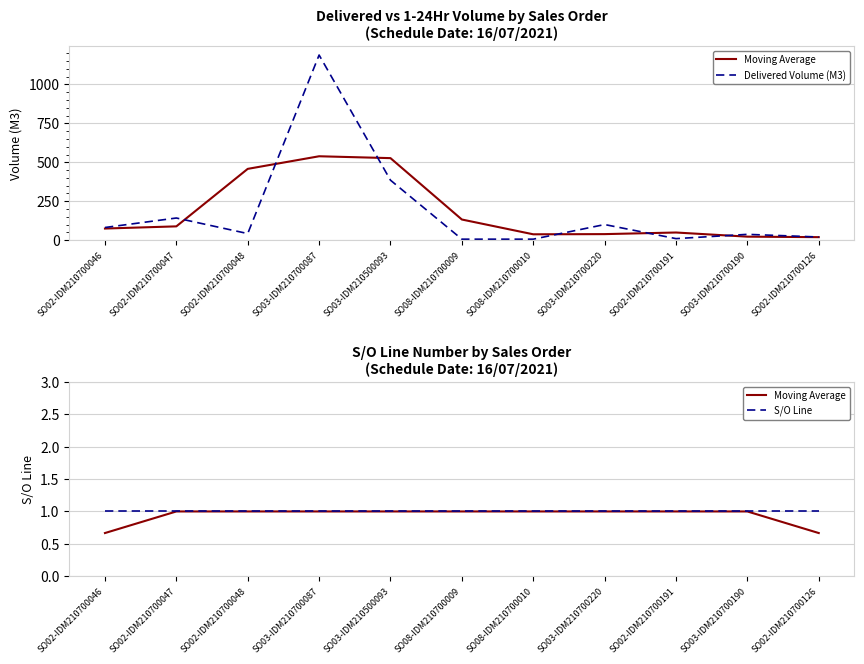

The value of S/O Line at SO02-IDM210700048 is 1.0. True or false?

True